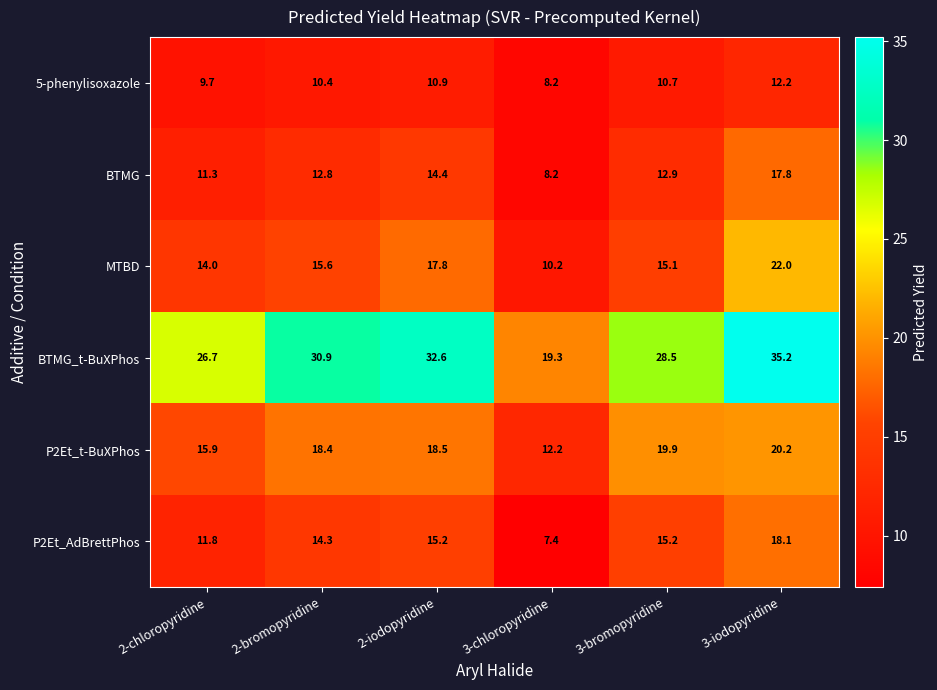

How many series are shown in this chart?

6